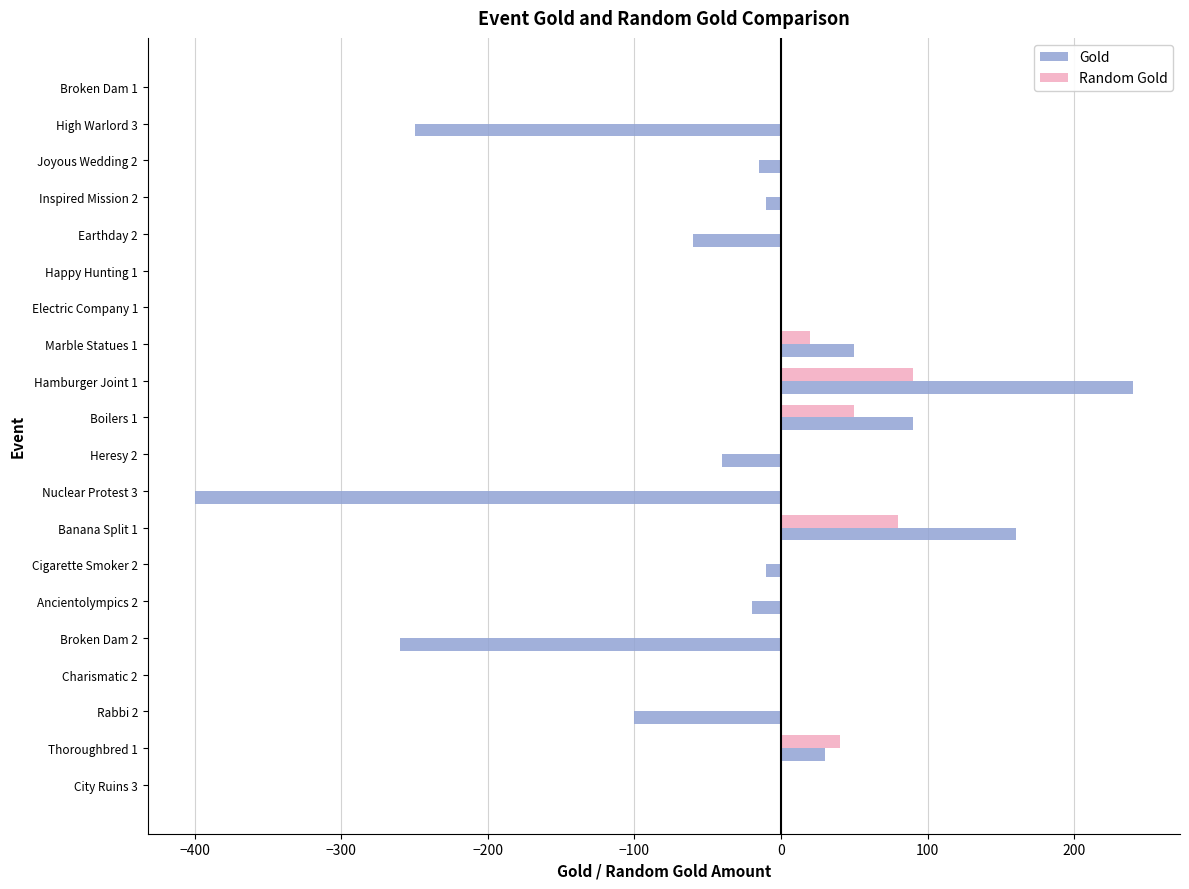

Is the value of Random Gold at Ancientolympics 2 greater than the value of Gold at Joyous Wedding 2?

Yes